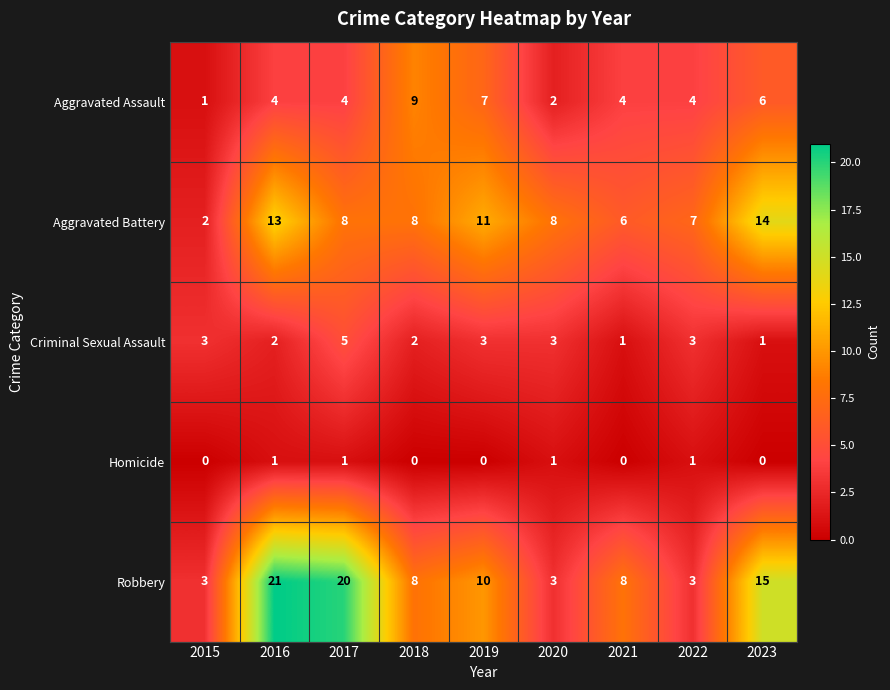

What is the average value of the Aggravated Assault series?

5